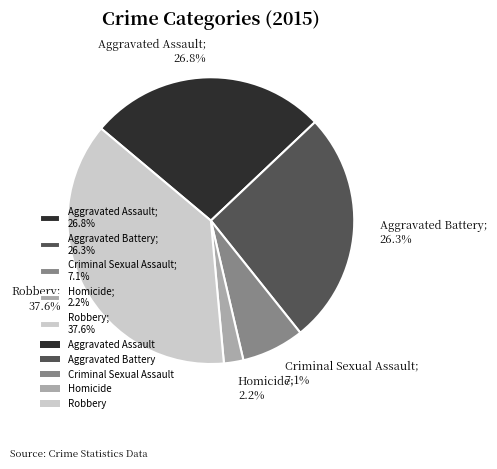

Count the number of slices in the pie.

5